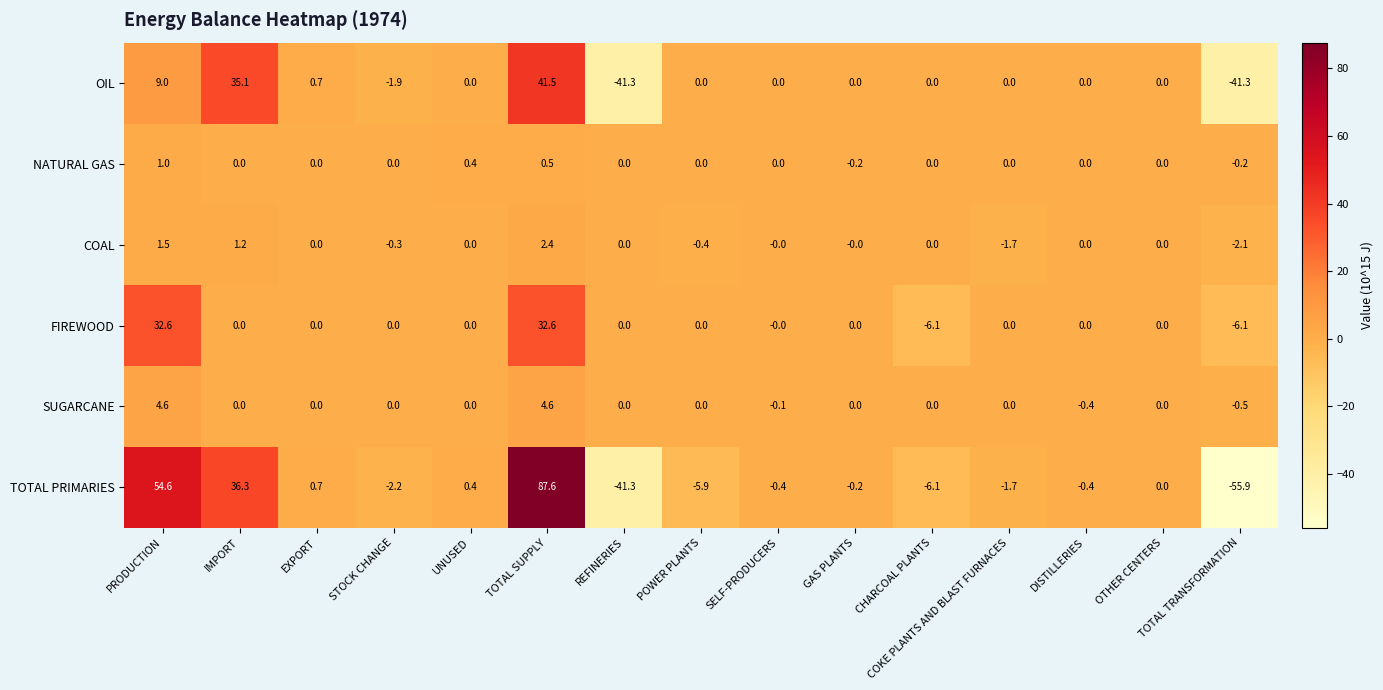

How many distinct data groups are displayed?

6